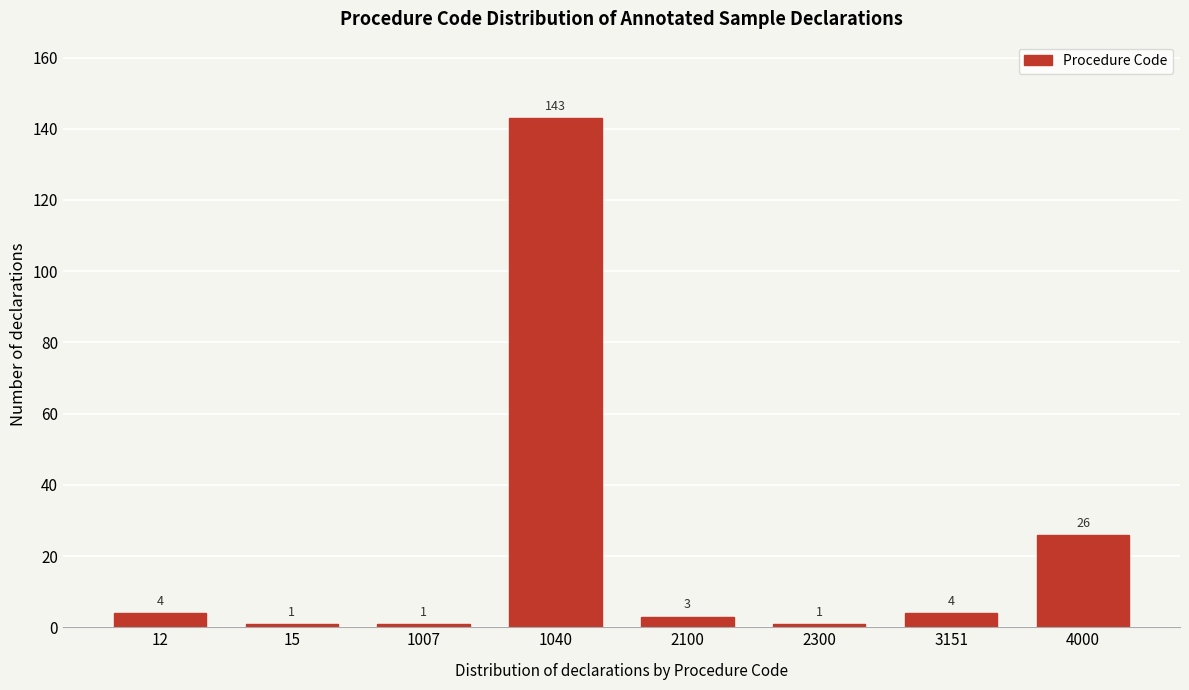

Reading left to right, transcribe all the data shown in this chart.

4	1	1	143	3	1	4	26